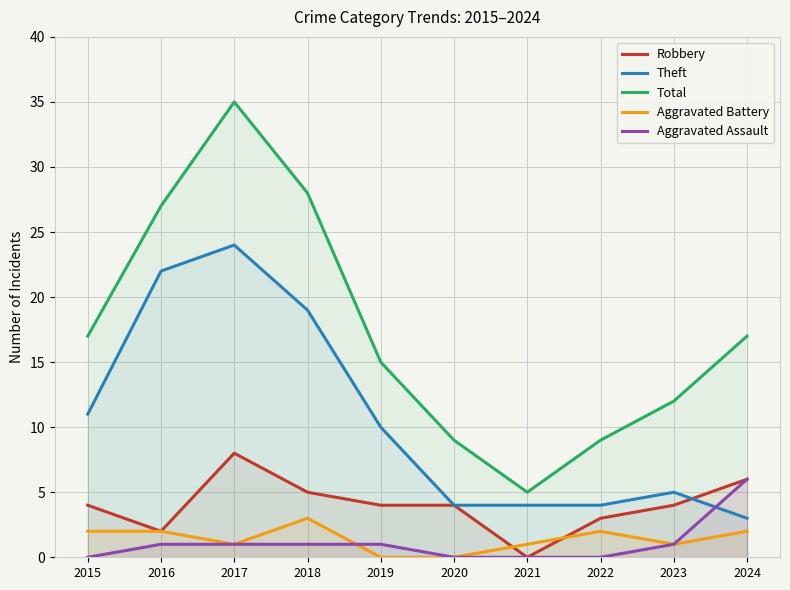

The value of Theft at 2016 is 22. True or false?

True